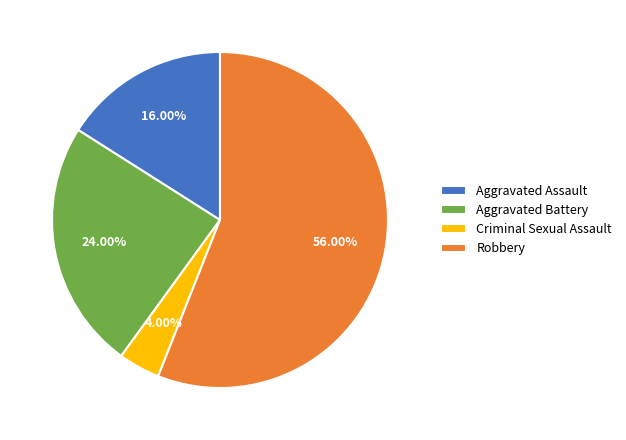

How many segments does this pie chart have?

4